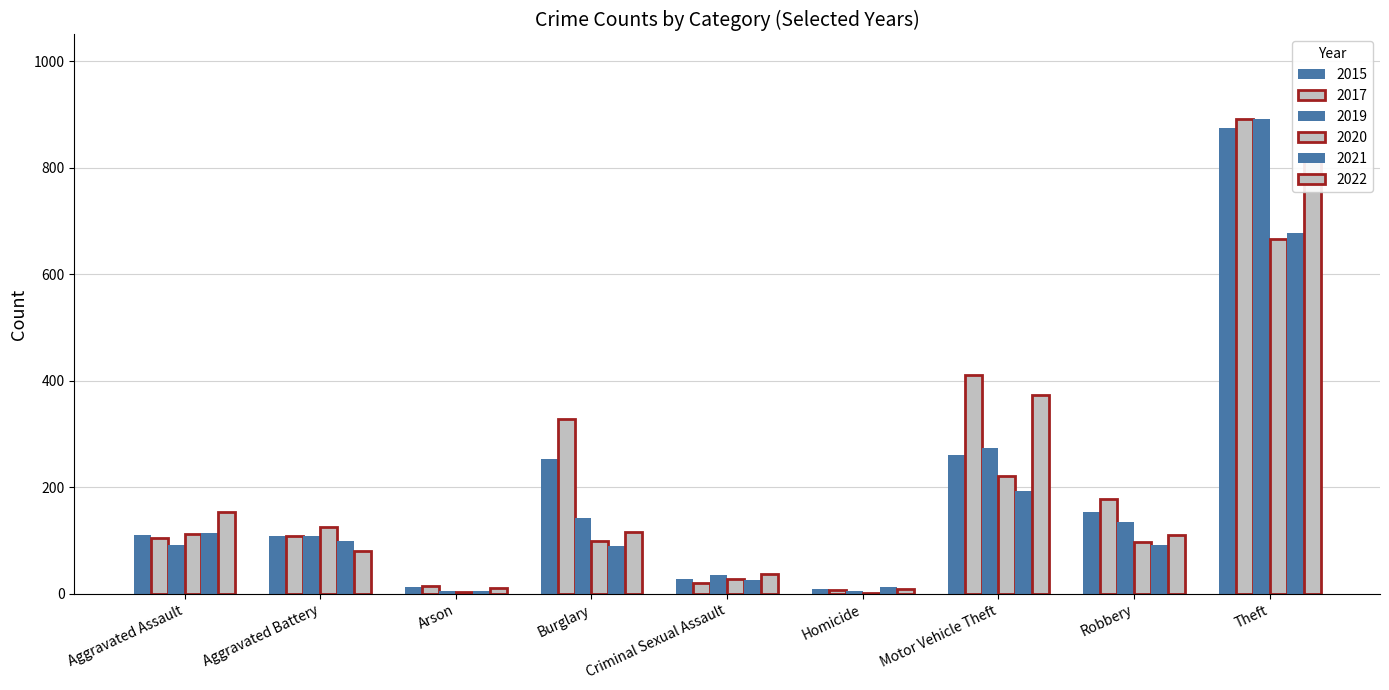

Does the chart contain any negative values?

No